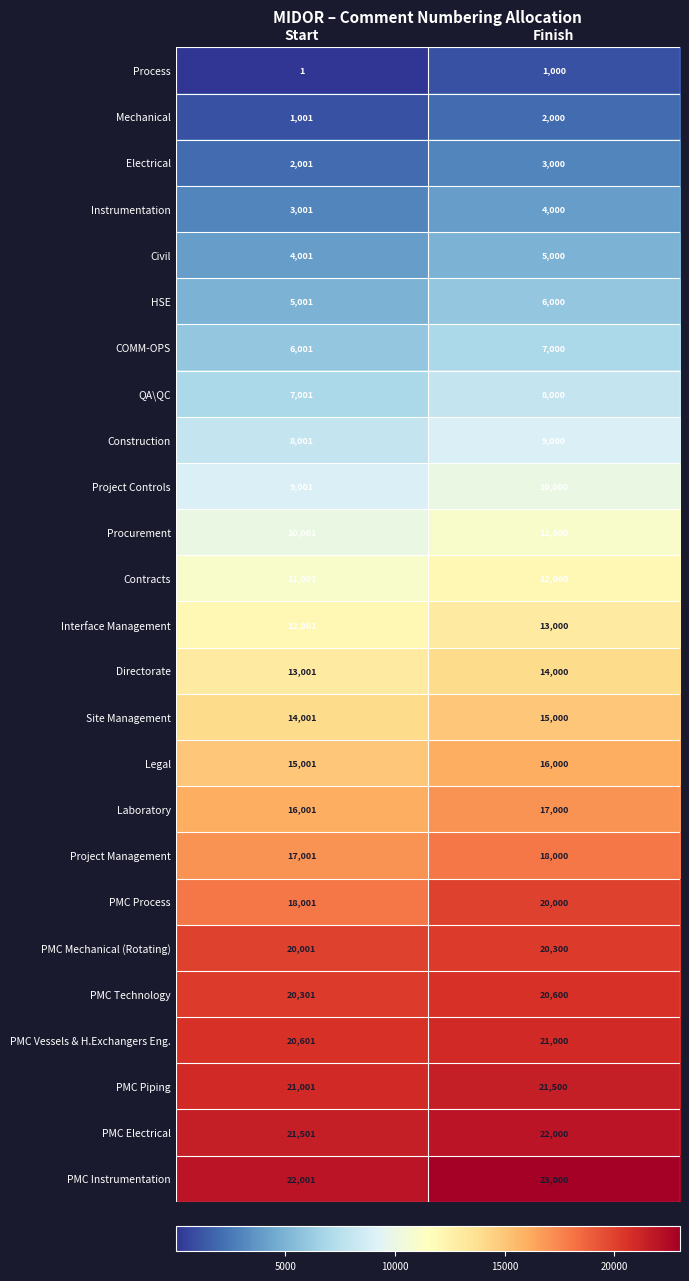

What is the total value across all series at Finish?

319400